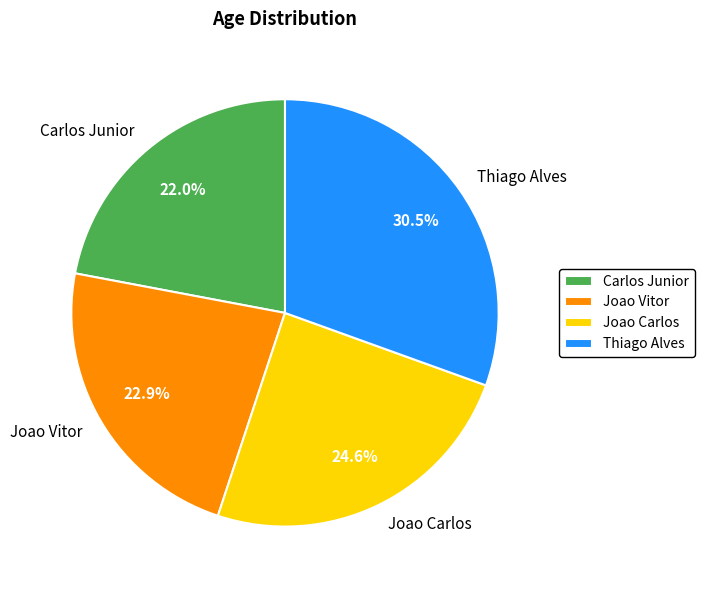

To the nearest percent, what percentage of the pie is Carlos Junior?

22%